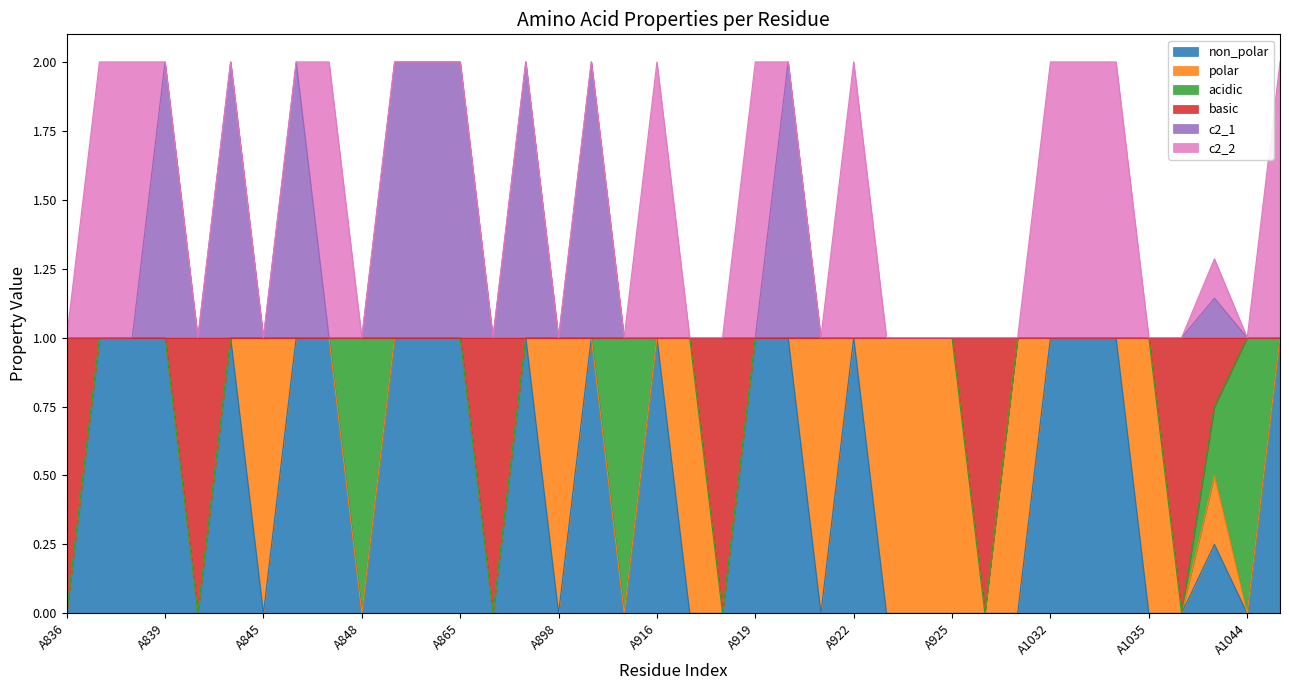

Does the chart have visible grid lines?

No